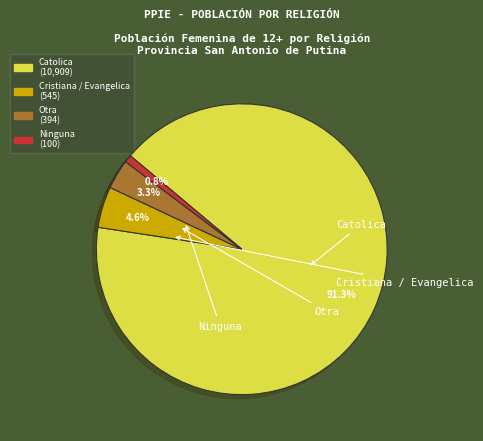

Is there any slice that represents more than half of the pie?

Yes